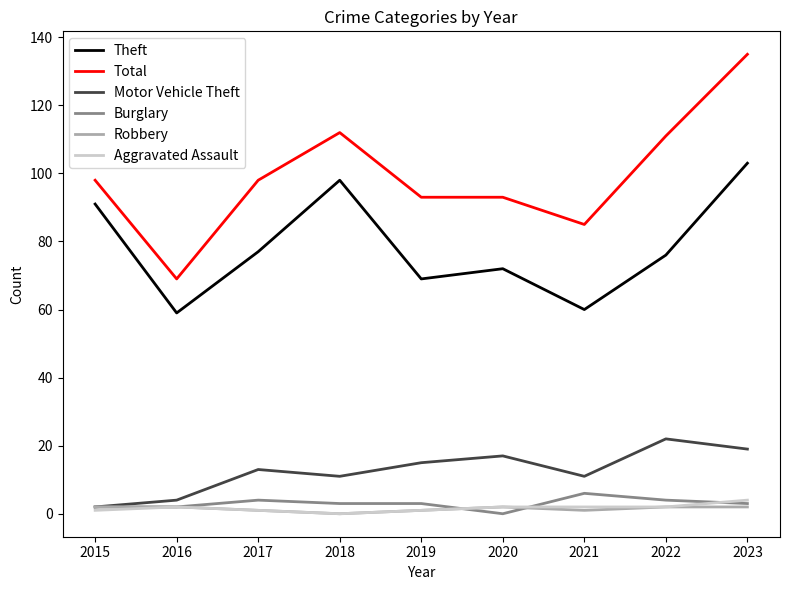

Read the Aggravated Assault value at 2023.

4